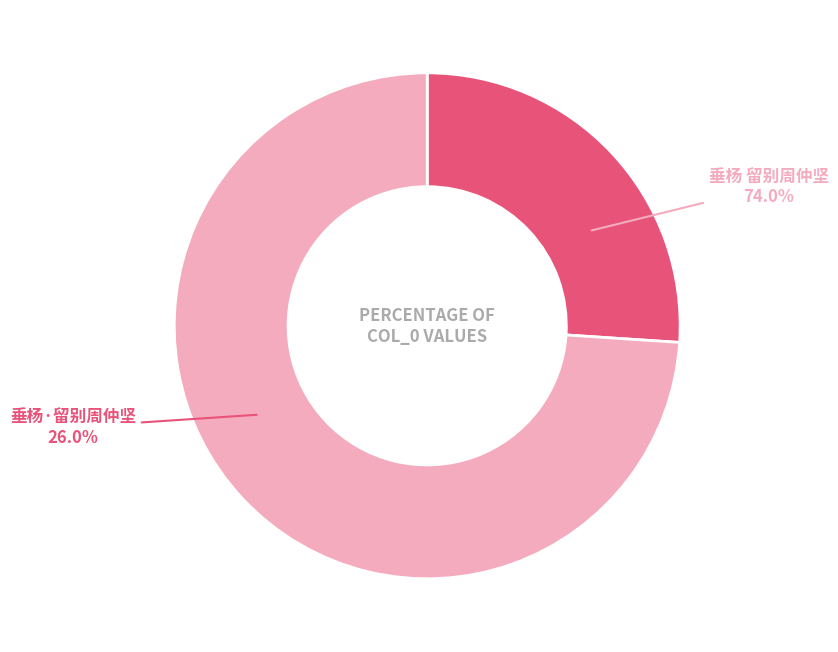

To the nearest percent, what portion does 垂杨·留别周仲坚 represent?

26%